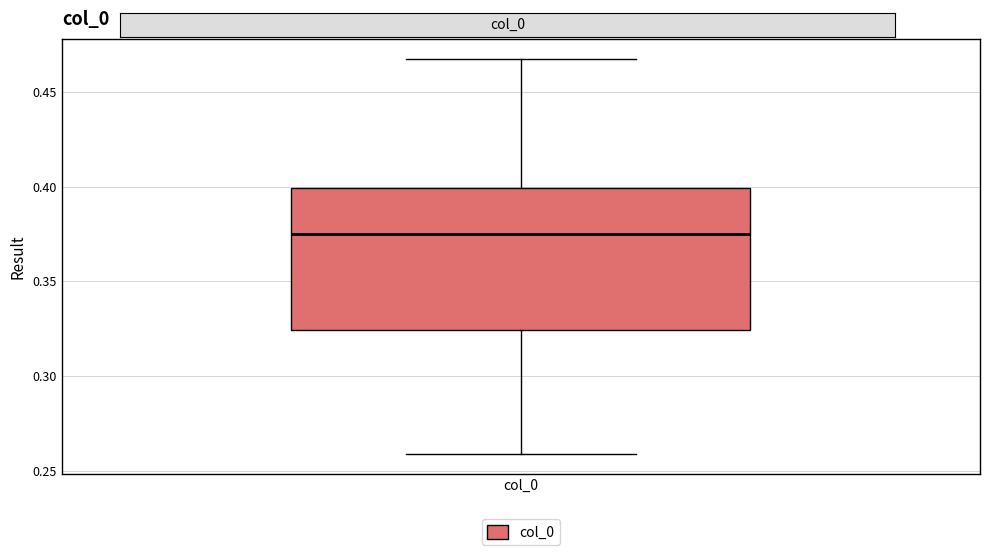

Transcribe this box plot: give where the median line is, the range the box spans, and where the two whiskers end, as read against the y-axis. The values are not printed on the chart, so give them approximately, as read against the axis.

median 0.375, box 0.325 to 0.400, whiskers 0.260 to 0.470